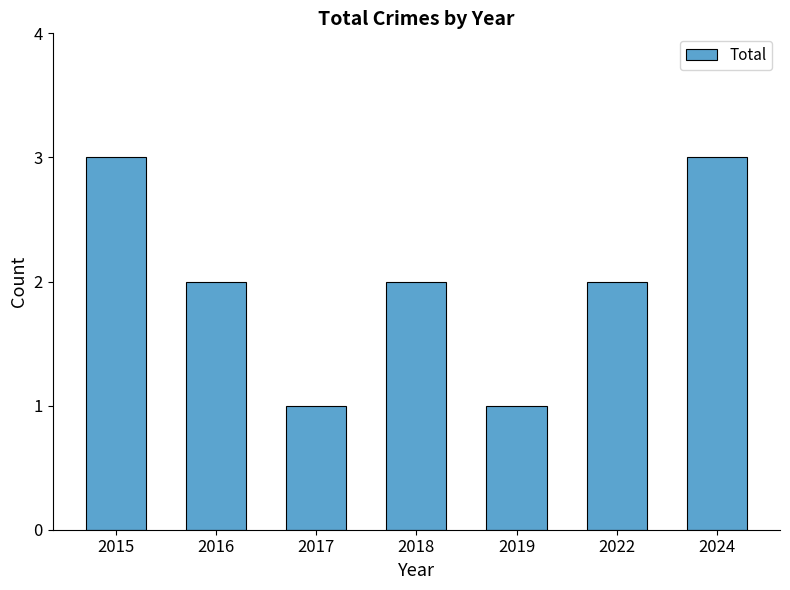

Is it true that the value at 2024 is 3?

True